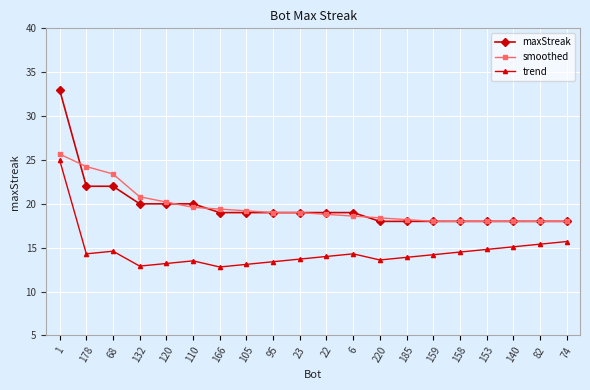

True or false: maxStreak and trend cross at least once.

False